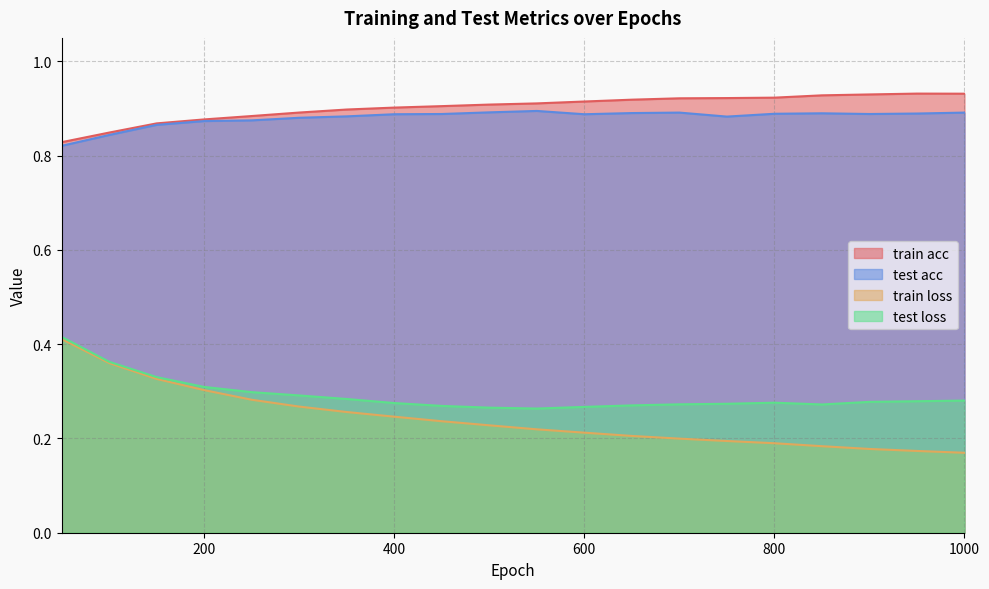

How many lines are shown in the chart?

4